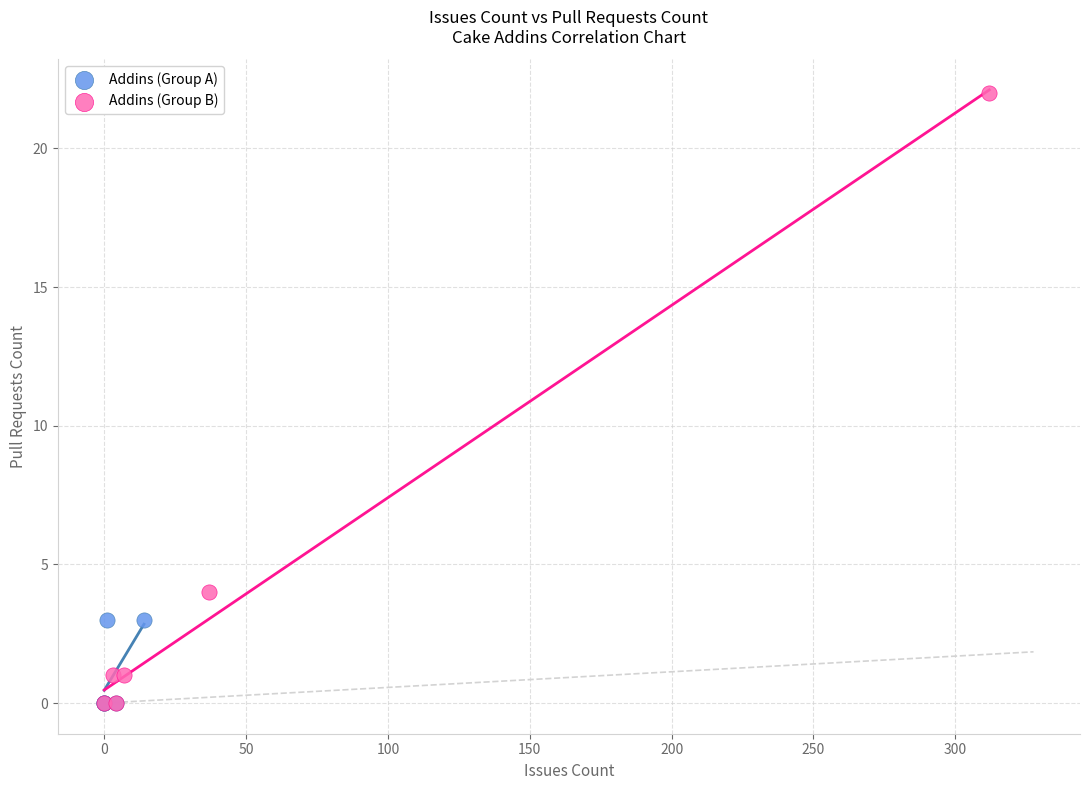

Which series has the largest Y range (max minus min)?

Addins (Group B)